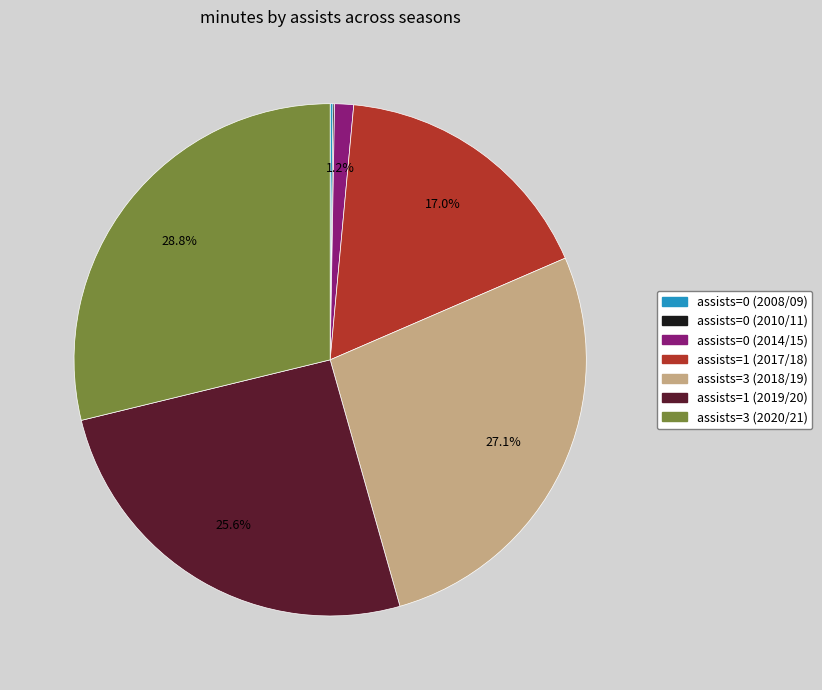

Which category has the biggest portion of the pie?

assists=3 (2020/21)